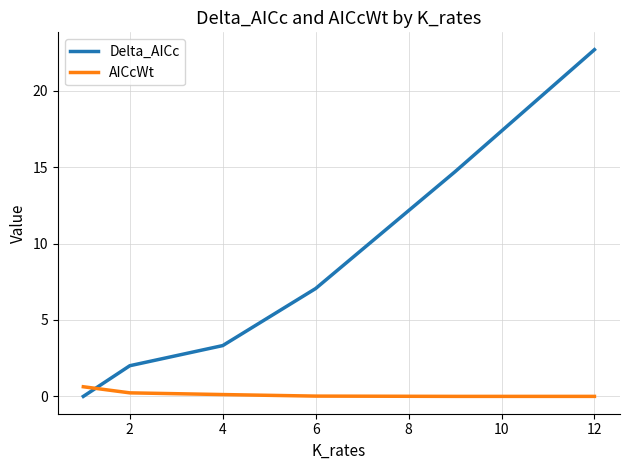

After their last crossing, which series has the higher values: Delta_AICc or AICcWt?

Delta_AICc